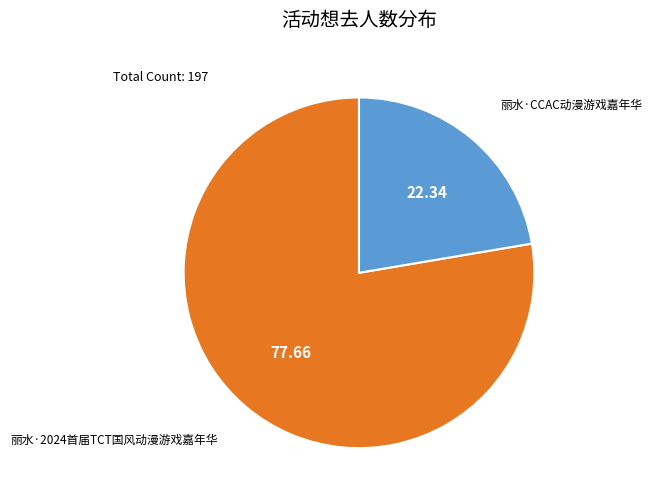

Is there any slice that represents more than half of the pie?

Yes